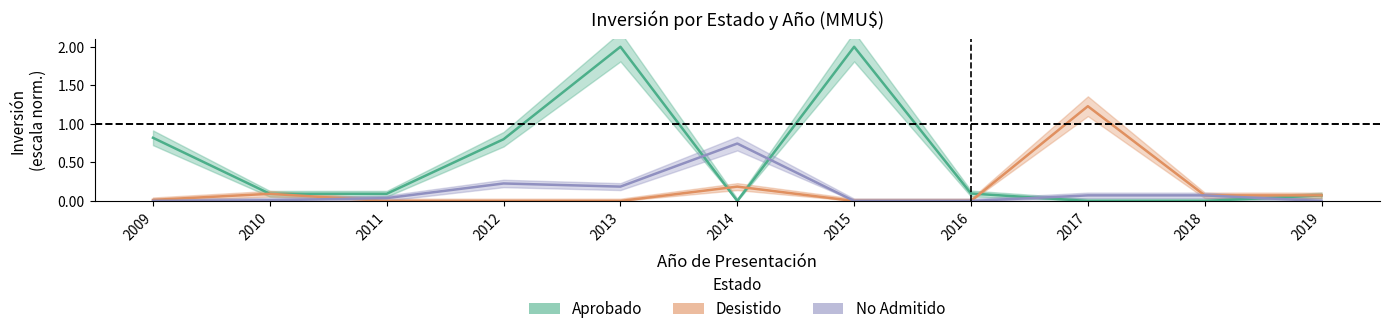

Is the value of No Admitido at 2010 greater than the value of Aprobado at 2015?

No